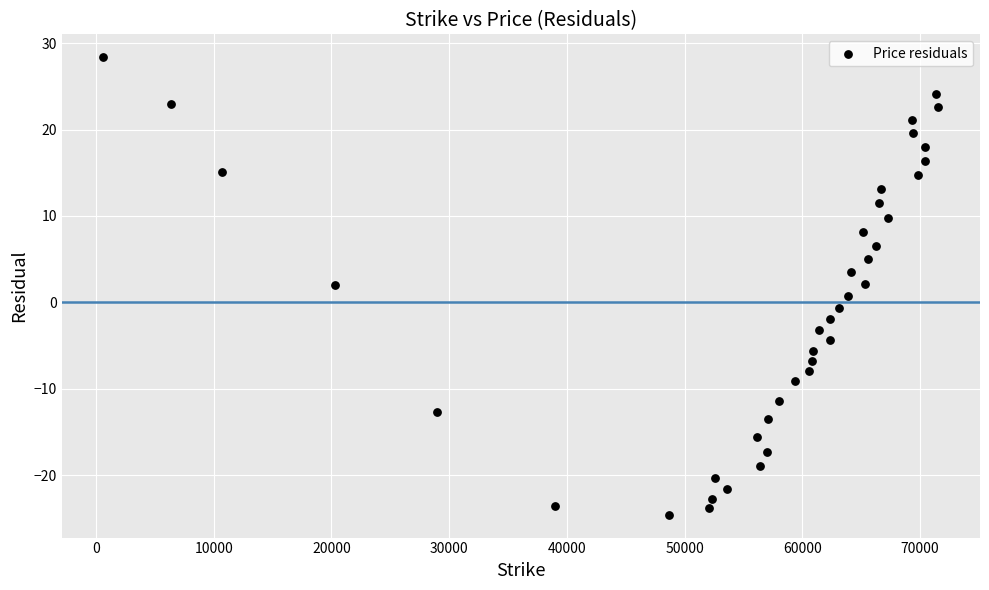

What is the range of Y values (max minus min)?

52.9